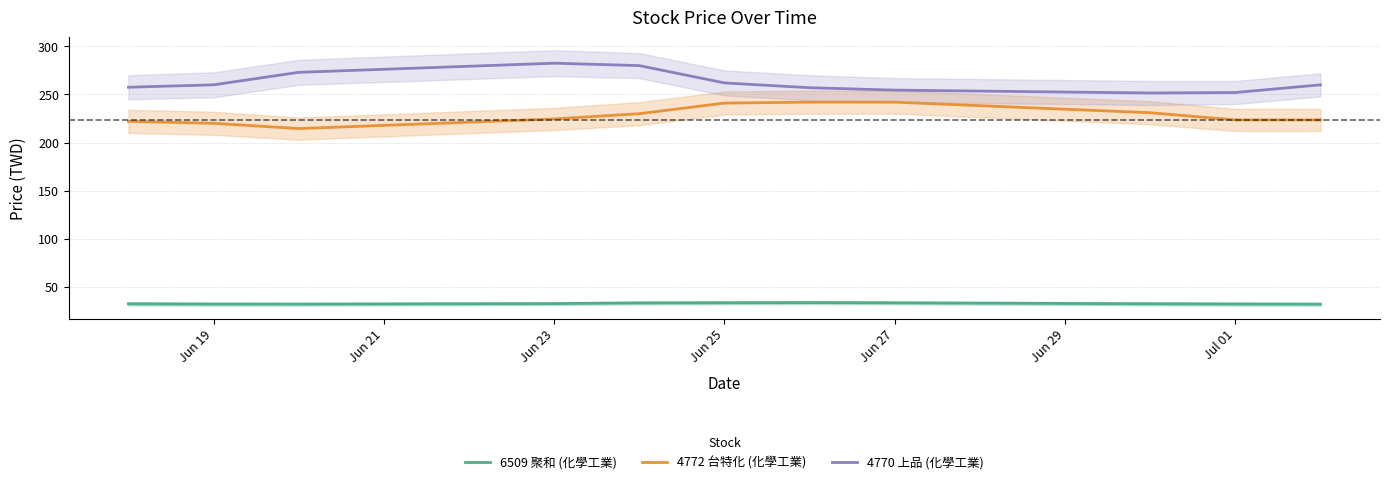

True or false: 4772 台特化 (化學工業) and 4770 上品 (化學工業) cross at least once.

False